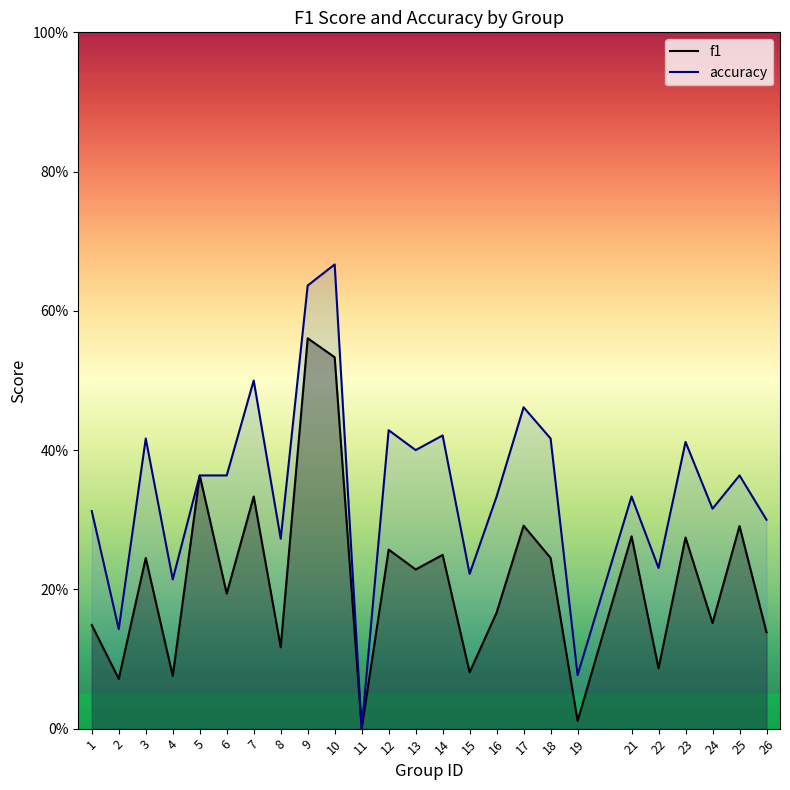

What are all the series names shown in the legend?

f1, accuracy